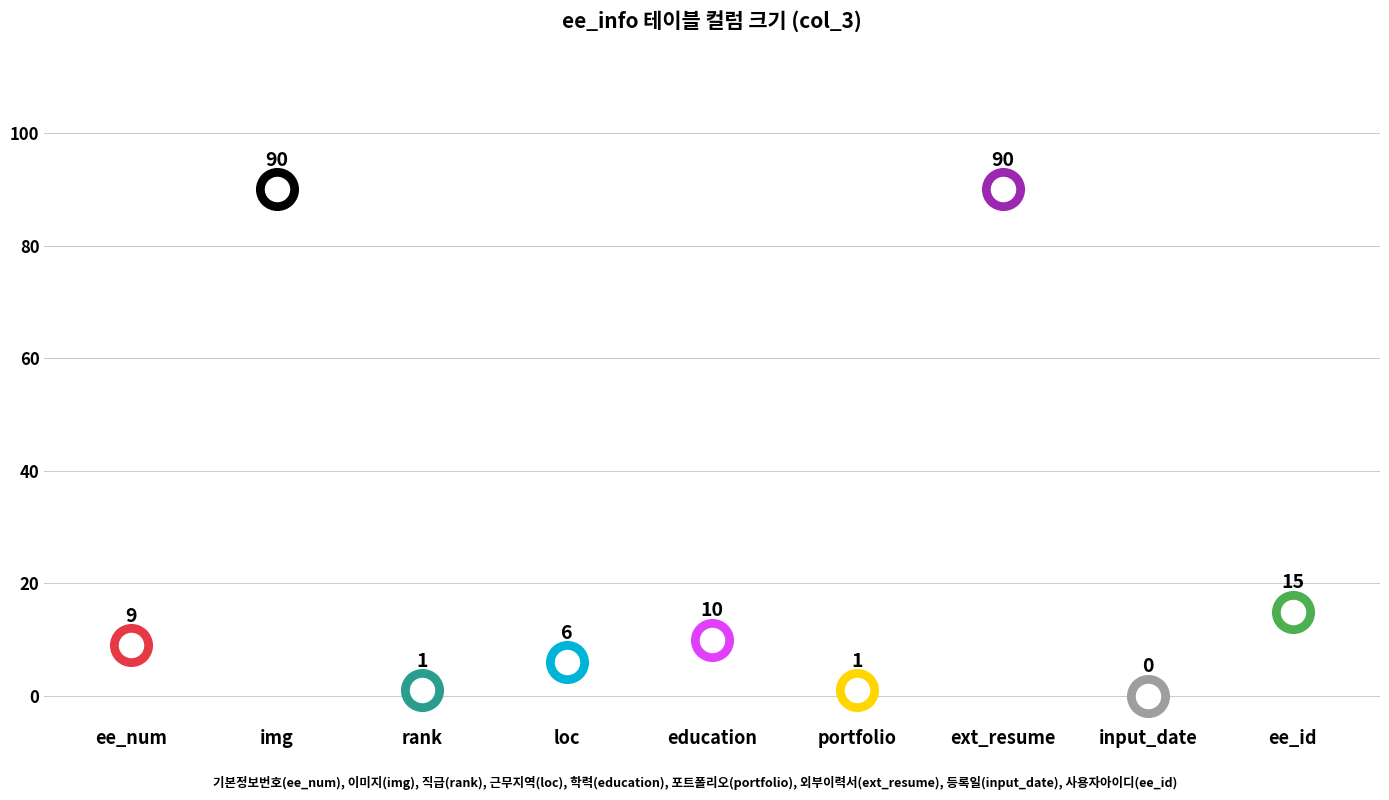

Approximately how many times larger is the value at ee_num compared to rank?

9.0